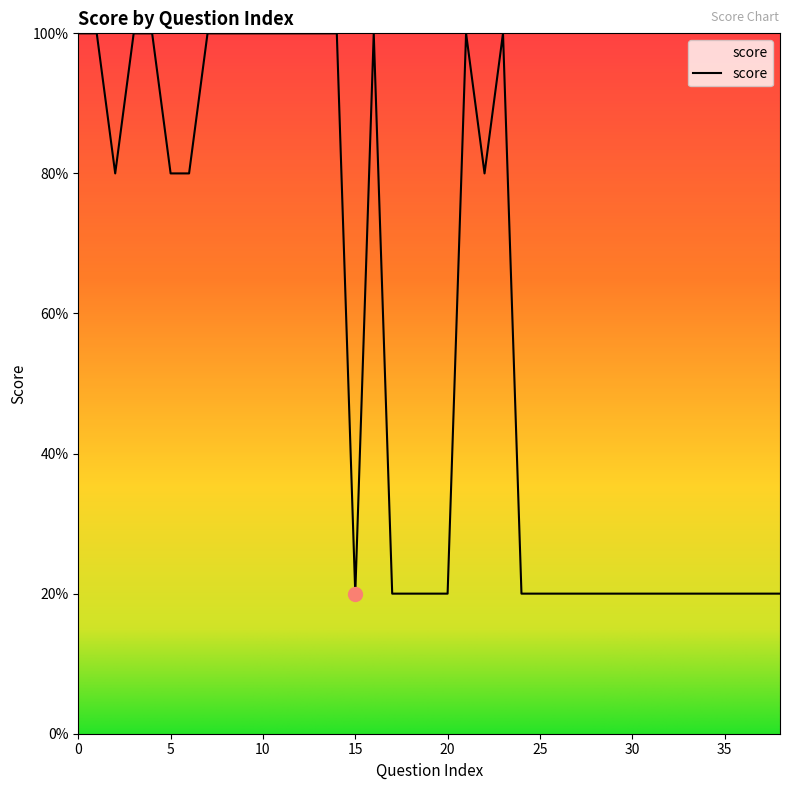

Rank the categories by value from highest to lowest.

0, 1, 3, 4, 7, 8, 9, 10, 11, 12, 13, 14, 16, 21, 23, 2, 5, 6, 22, 15, 17, 18, 19, 20, 24, 25, 26, 27, 28, 29, 30, 31, 32, 33, 34, 35, 36, 37, 38